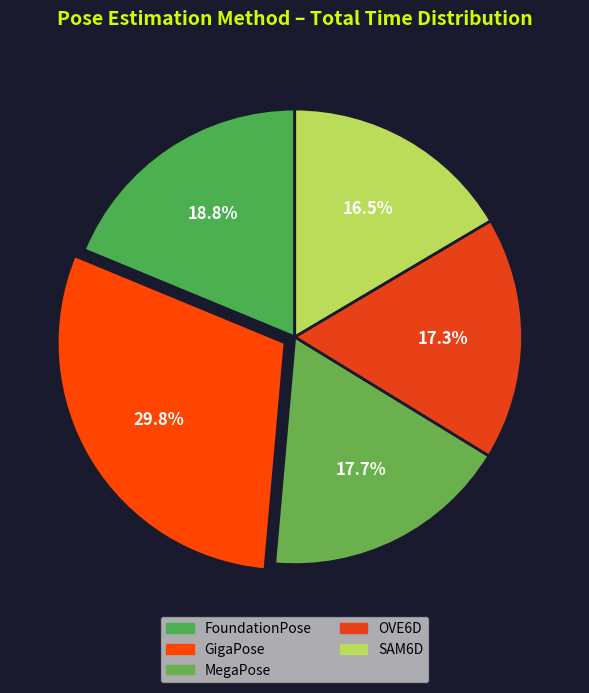

Is there any slice that represents more than half of the pie?

No